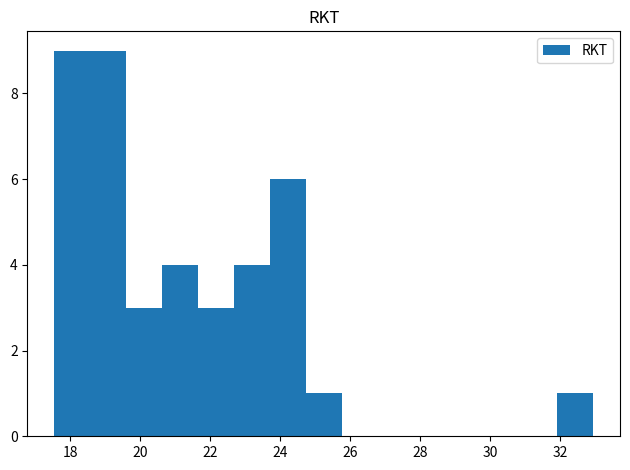

Reading left to right, list every bar in this chart as the range it spans on the x-axis followed by its height. Neither the bar edges nor the heights are printed on the chart, so give them approximately, as read against the axes.

17.6 to 18.6: 9
18.6 to 19.6: 9
19.6 to 20.6: 3
20.6 to 21.6: 4
21.6 to 22.6: 3
22.6 to 23.8: 4
23.8 to 24.8: 6
24.8 to 25.8: 1
25.8 to 26.8: 0
26.8 to 27.8: 0
27.8 to 28.8: 0
28.8 to 29.8: 0
29.8 to 30.8: 0
30.8 to 32.0: 0
32.0 to 33.0: 1